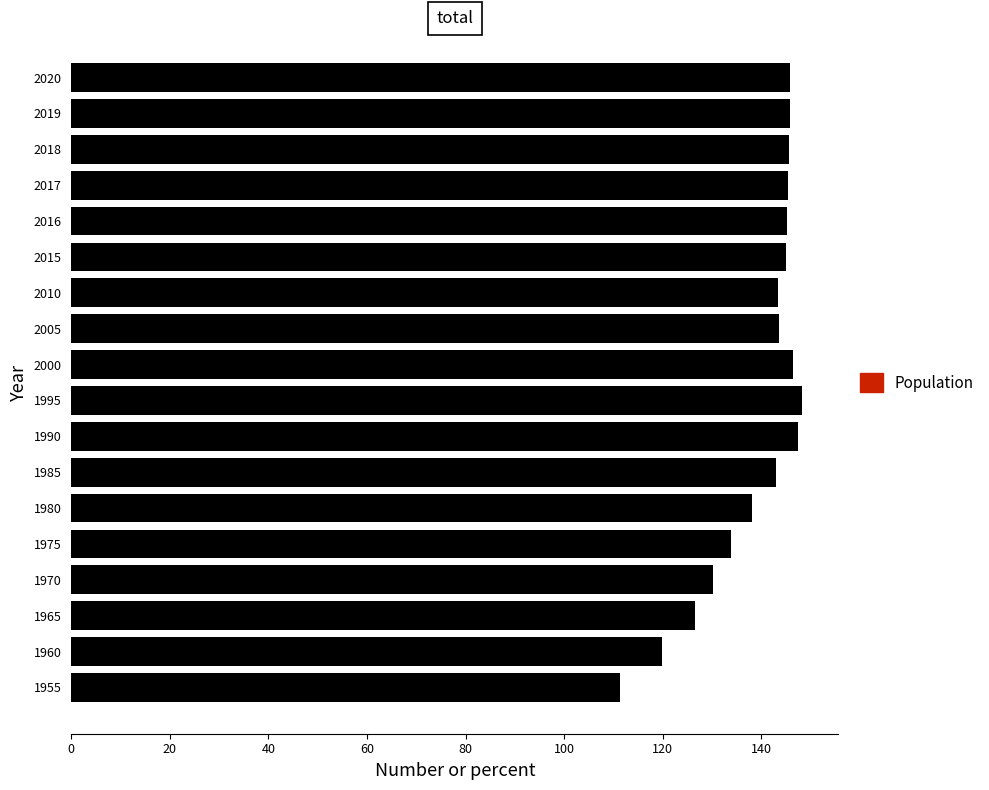

Which label corresponds to the smallest value in the chart?

1955